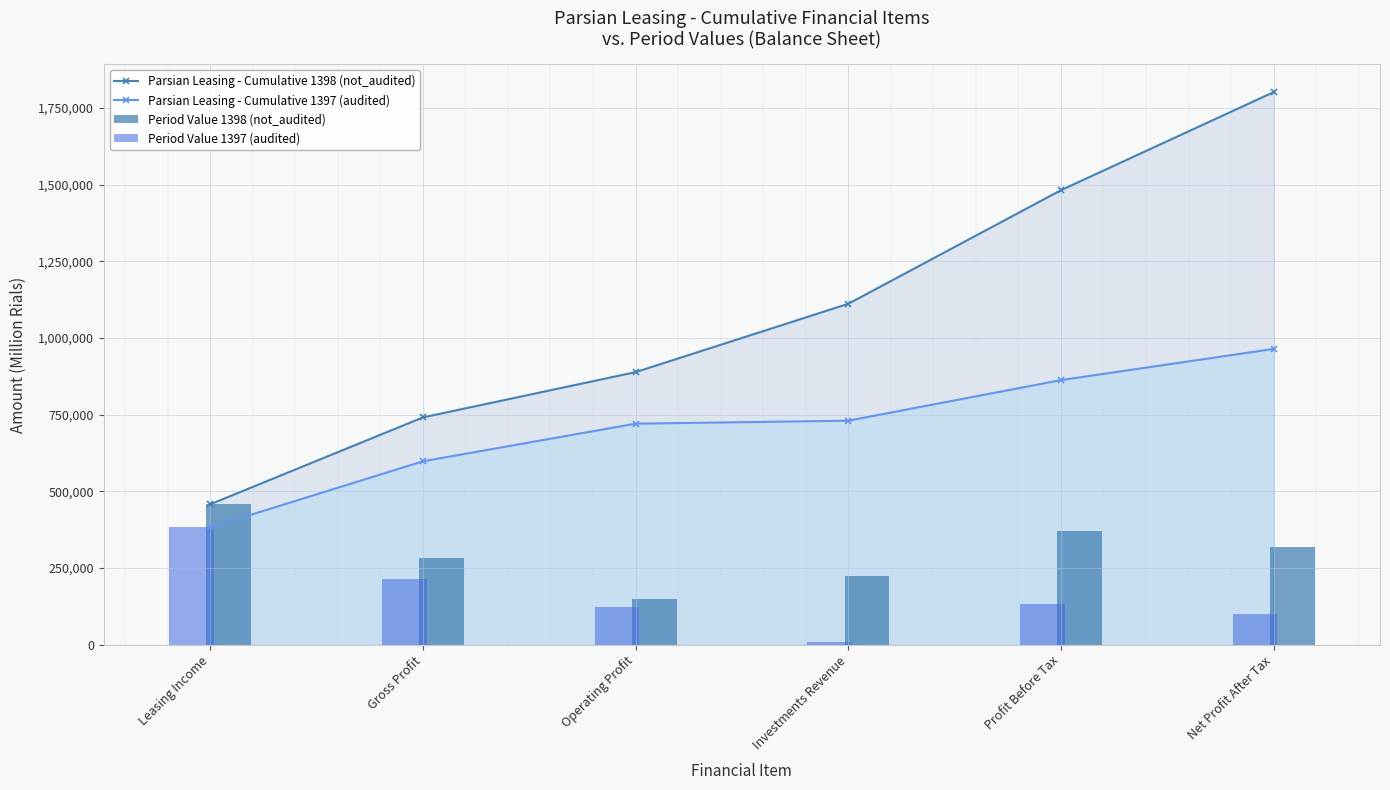

Rank the series by their maximum value, from highest to lowest.

Parsian Leasing - Cumulative 1398 (not_audited), Parsian Leasing - Cumulative 1397 (audited), Period Value 1398 (not_audited), Period Value 1397 (audited)